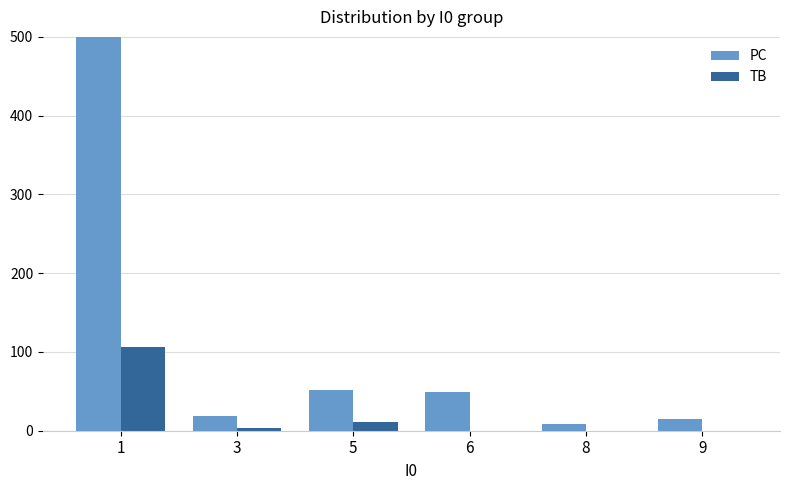

At which label does PC first exceed 49?

1